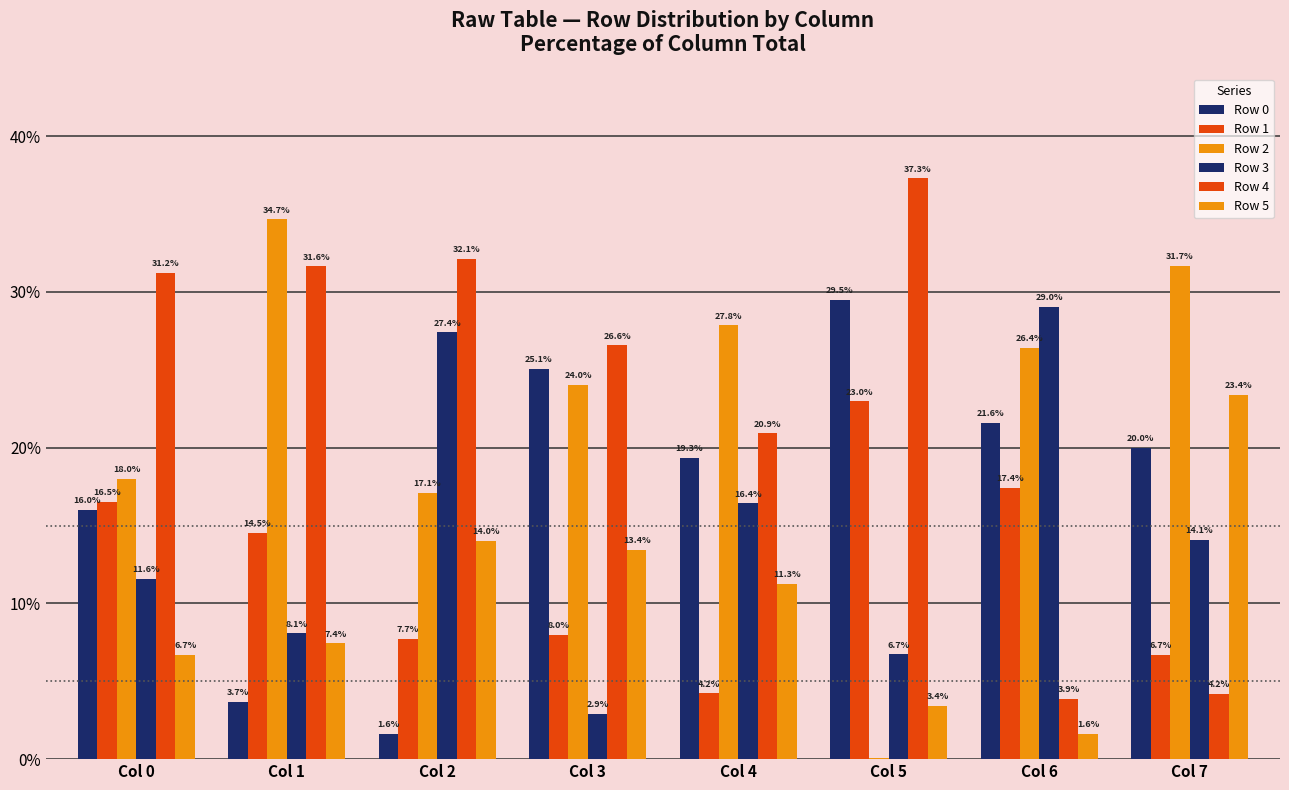

How many categories are shown in the chart?

8